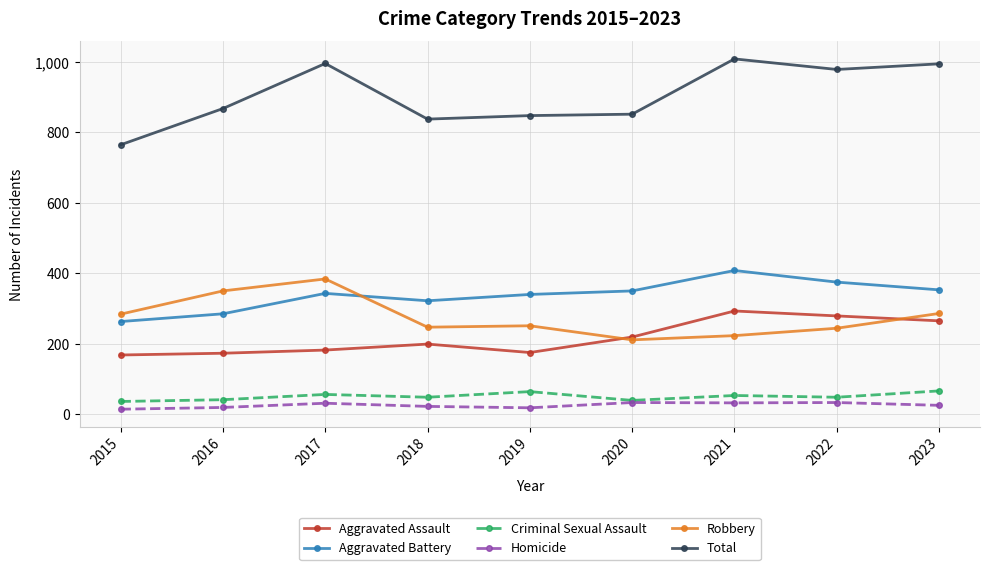

True or false: Total and Criminal Sexual Assault intersect in this chart.

False